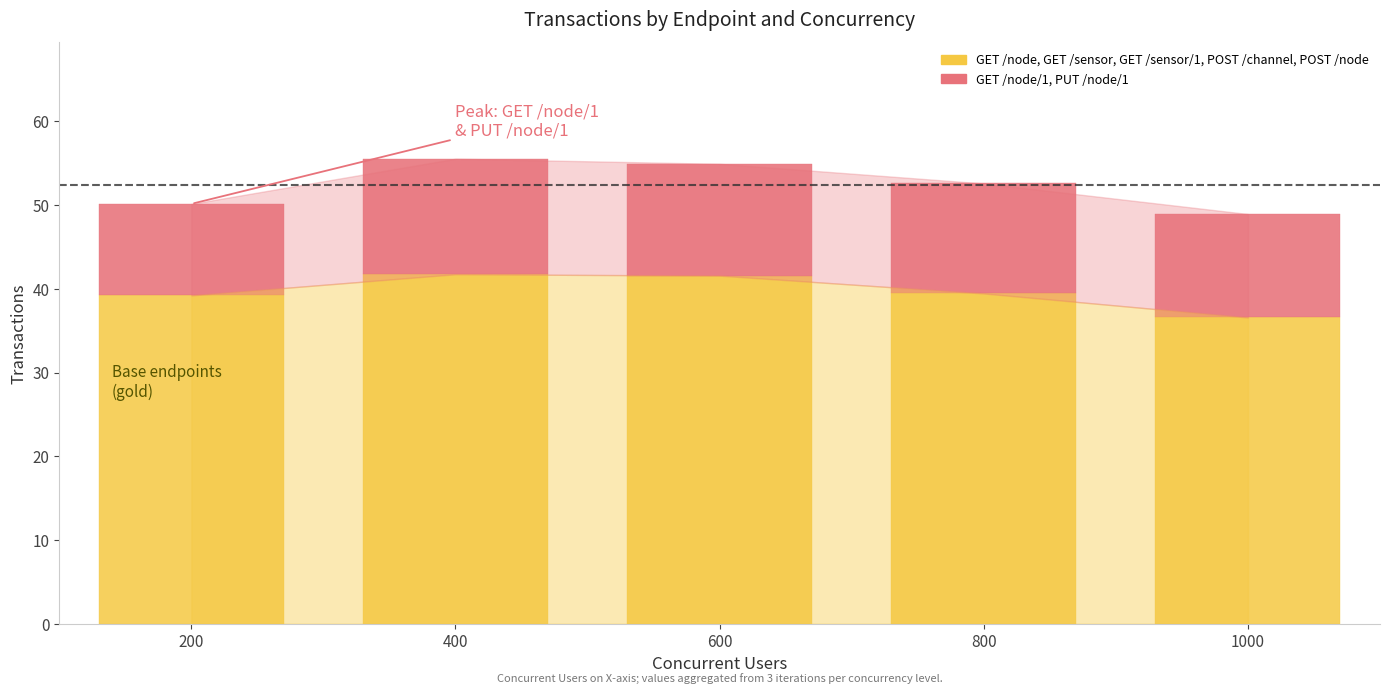

What is the difference between the second highest and minimum values in the GET /node, GET /sensor, GET /sensor/1, POST /channel, POST /node series?

5.0